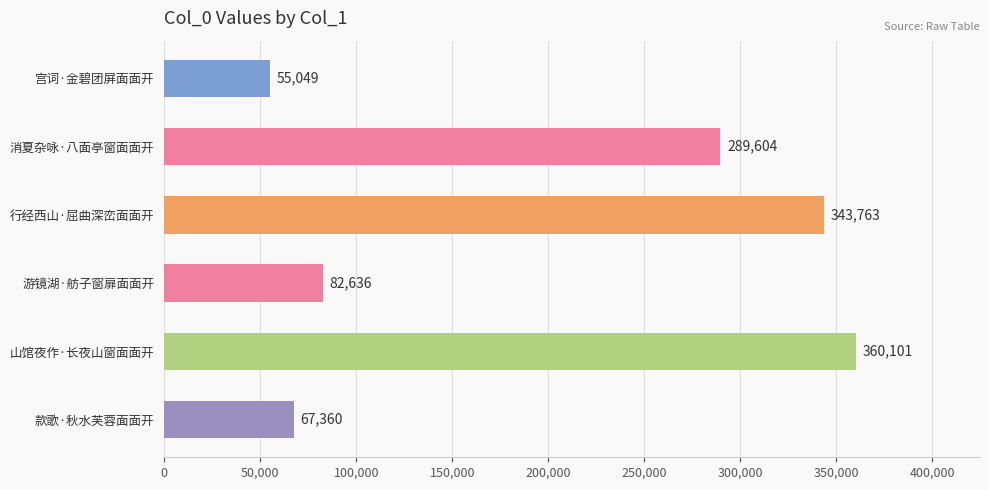

Where is the data nearest to the value 207575?

消夏杂咏·八面亭窗面面开